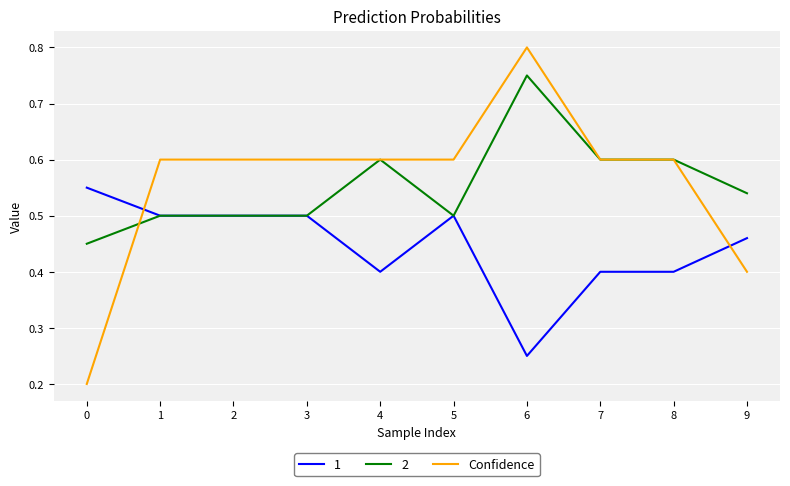

How many distinct data groups are displayed?

3